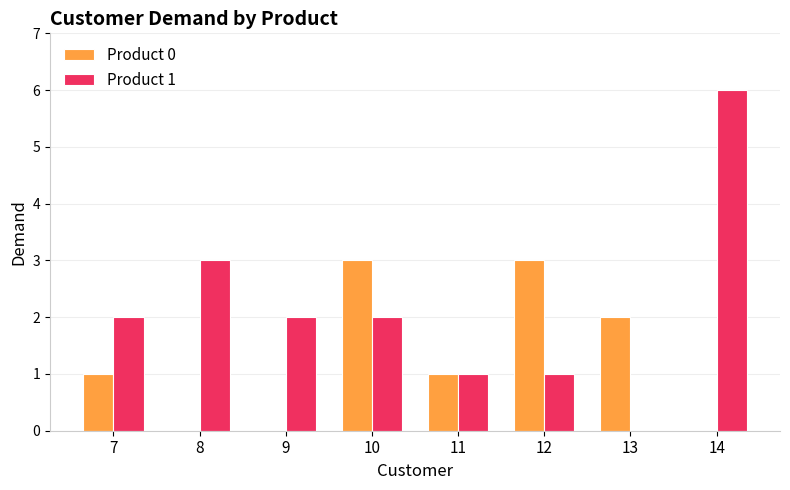

What is the total value across all series at 12?

4